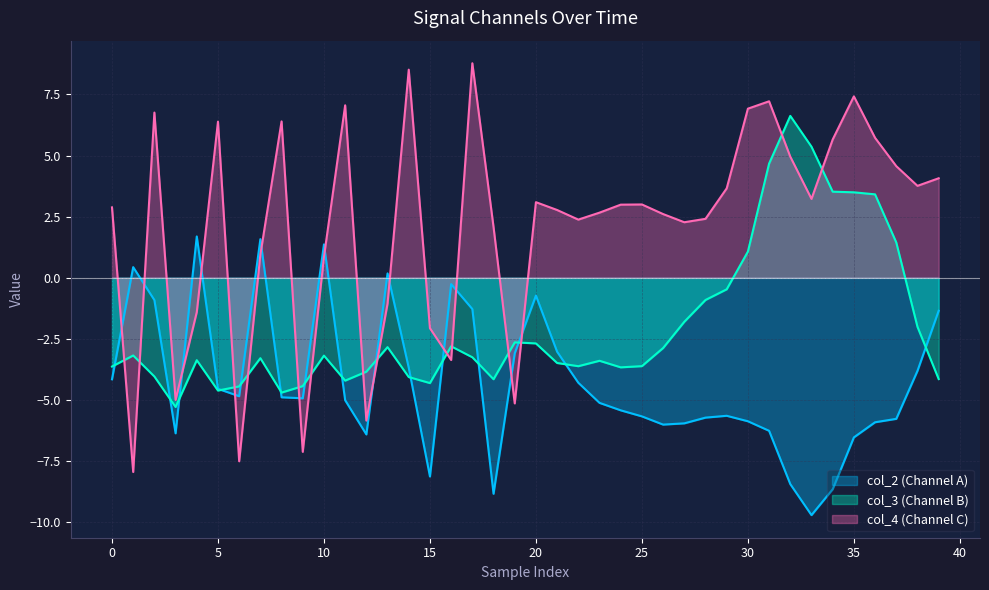

What are all the series names shown in the legend?

col_2 (Channel A), col_3 (Channel B), col_4 (Channel C)